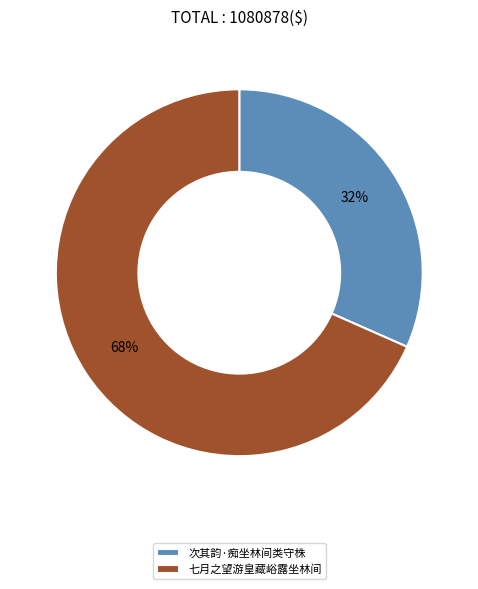

To the nearest percent, what is the average slice percentage?

50%